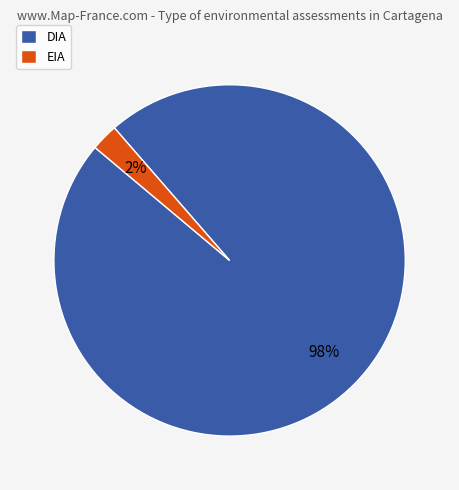

How many slices are in this pie chart?

2